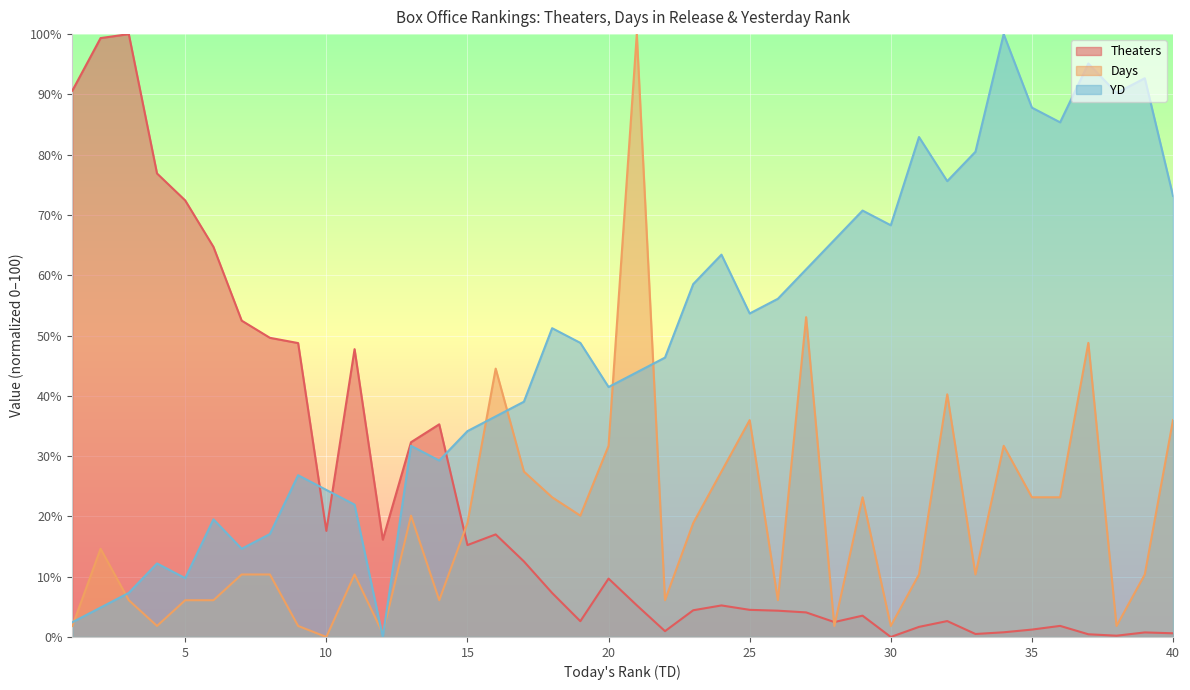

How many data points in YD are above 48?

20